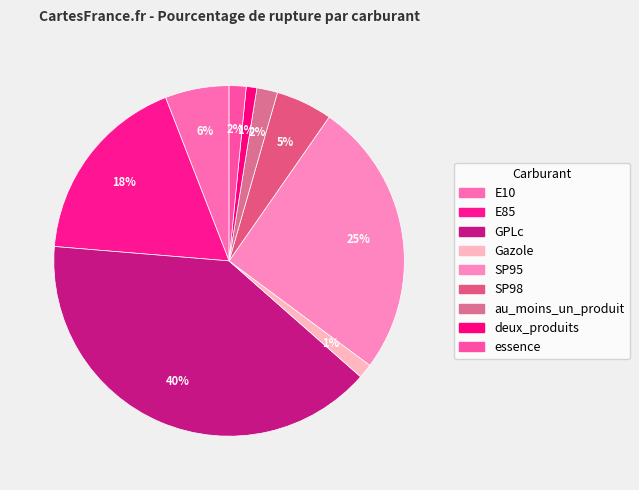

True or false: essence accounts for 2% of the total.

True